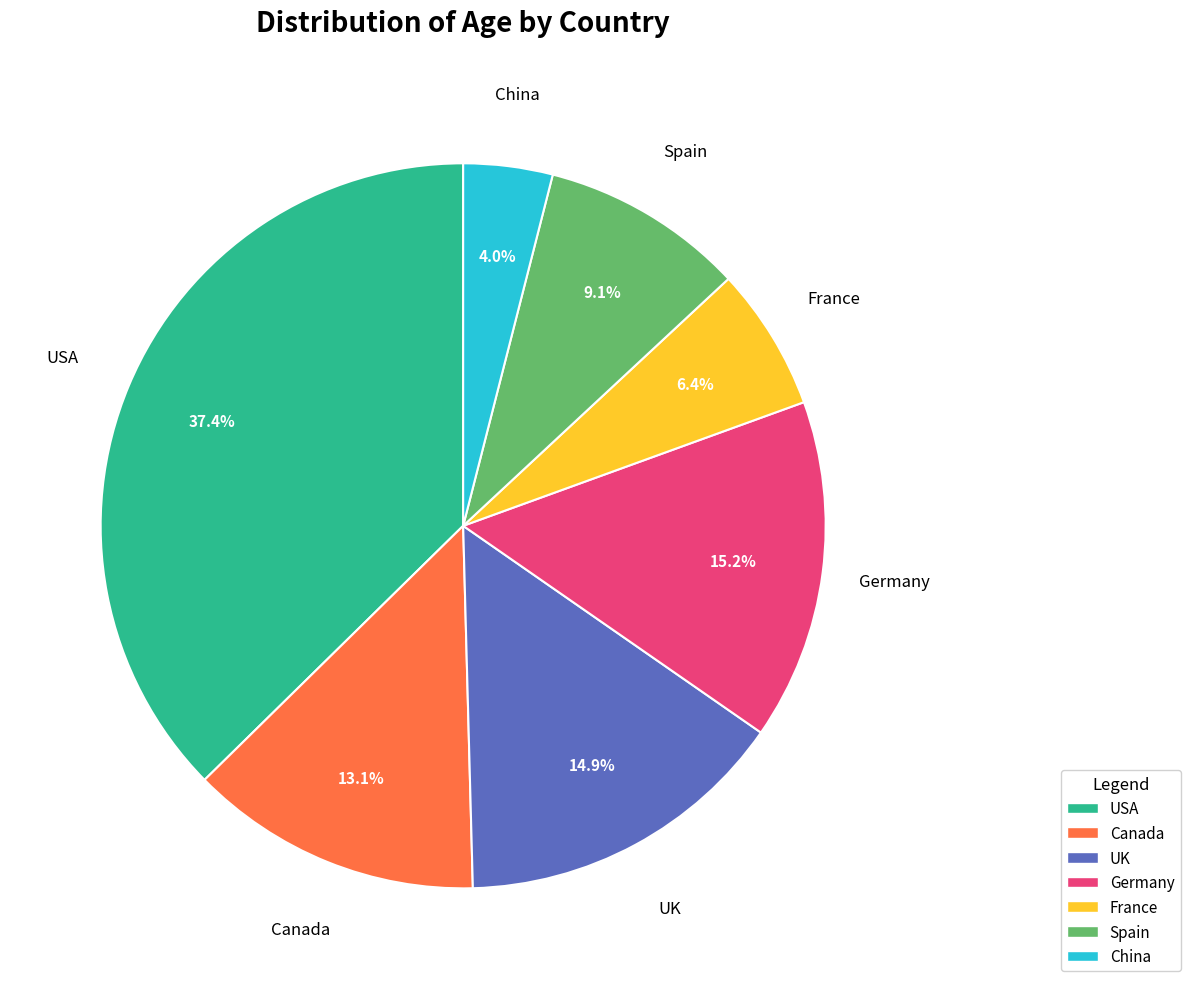

Between France and USA, which is larger?

USA